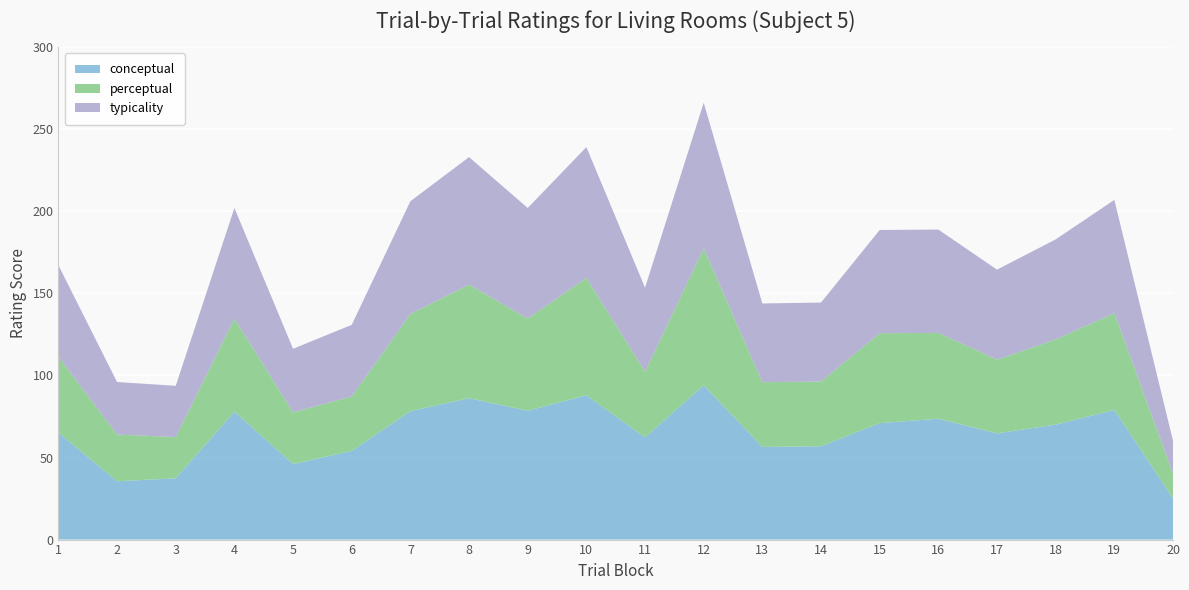

Reading left to right, what are all the values shown in this chart?

conceptual: 65.2	35.5	37.3	78.0	46.0	54.0	78.3	86.1	78.5	87.9	62.3	94.0	56.5	56.9	71.0	73.6	64.7	70.0	79.0	25.2
perceptual: 46.2	28.4	25.1	56.7	31.5	33.2	59.1	69.2	56.1	71.5	40.0	83.3	39.4	39.4	54.8	52.3	44.9	51.9	59.0	15.0
typicality: 55.7	32.0	31.2	67.3	38.7	43.6	68.7	77.7	67.3	79.7	51.1	88.7	47.9	48.1	62.9	63.0	54.8	61.0	69.0	20.1